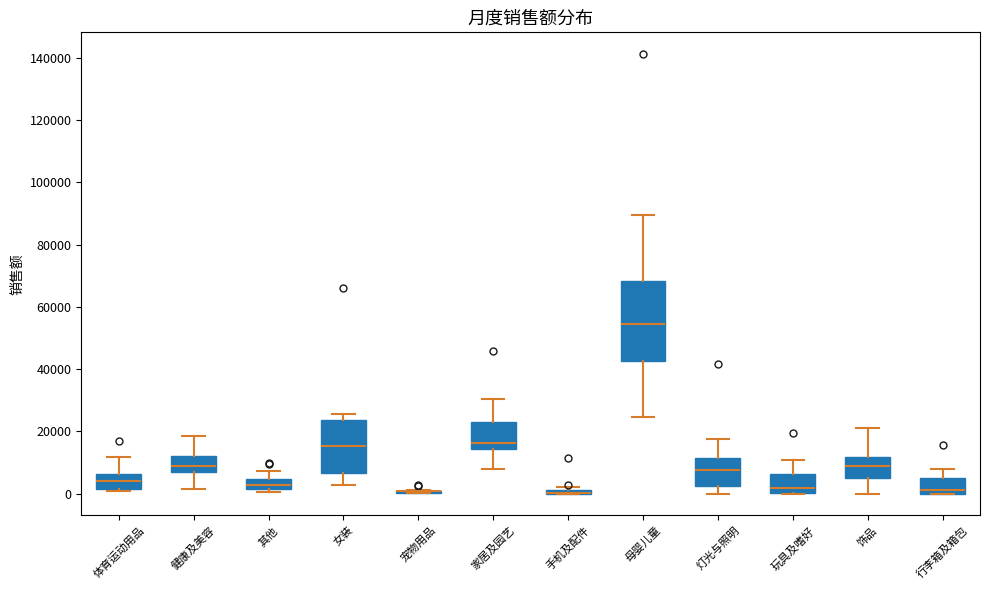

Where is the lower edge of the box for 行李箱及箱包 on the y-axis? The values are not printed on the chart, so give them approximately, as read against the axis.

0